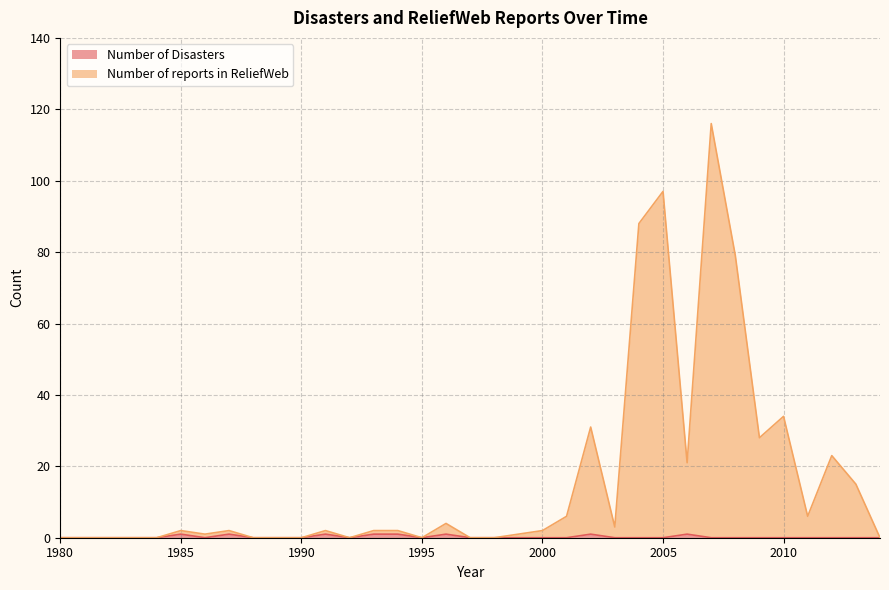

How many lines are shown in the chart?

2